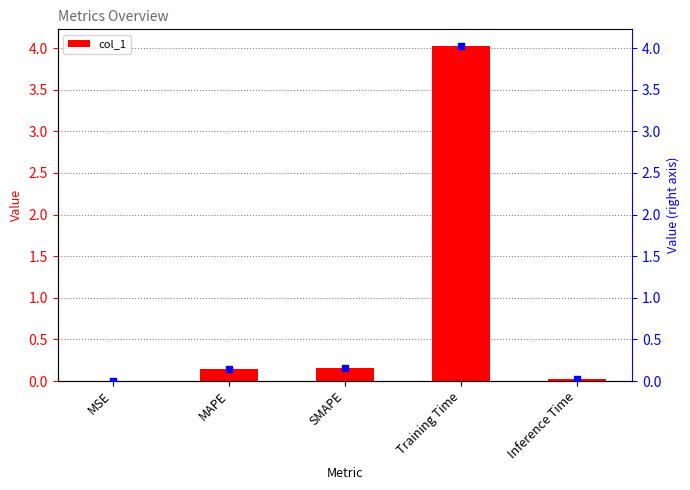

What is the average value?

0.9